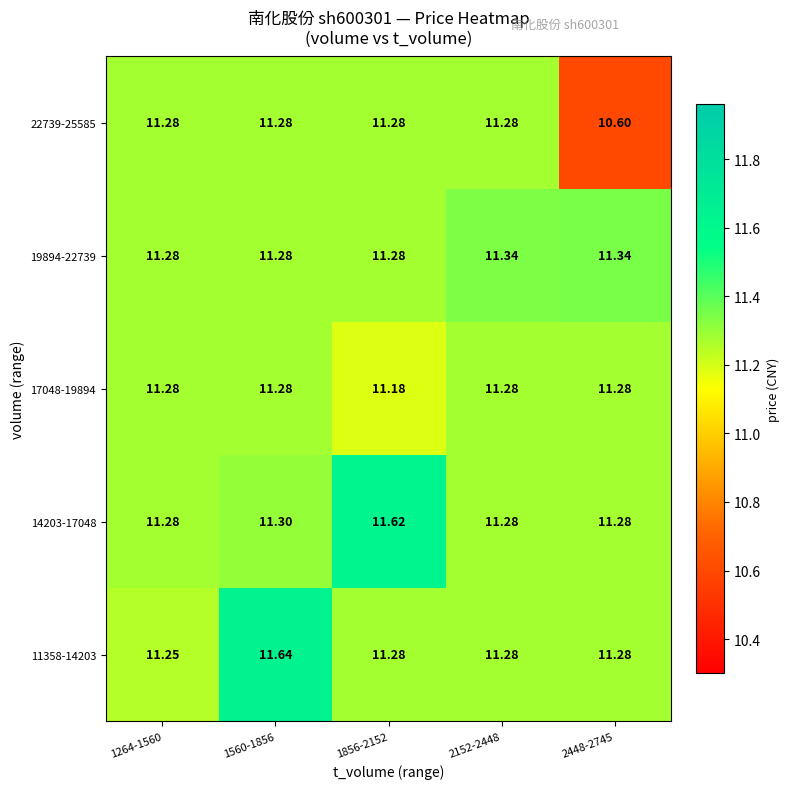

Is the value of 22739-25585 at 2448-2745 greater than the value of 19894-22739 at 1560-1856?

No